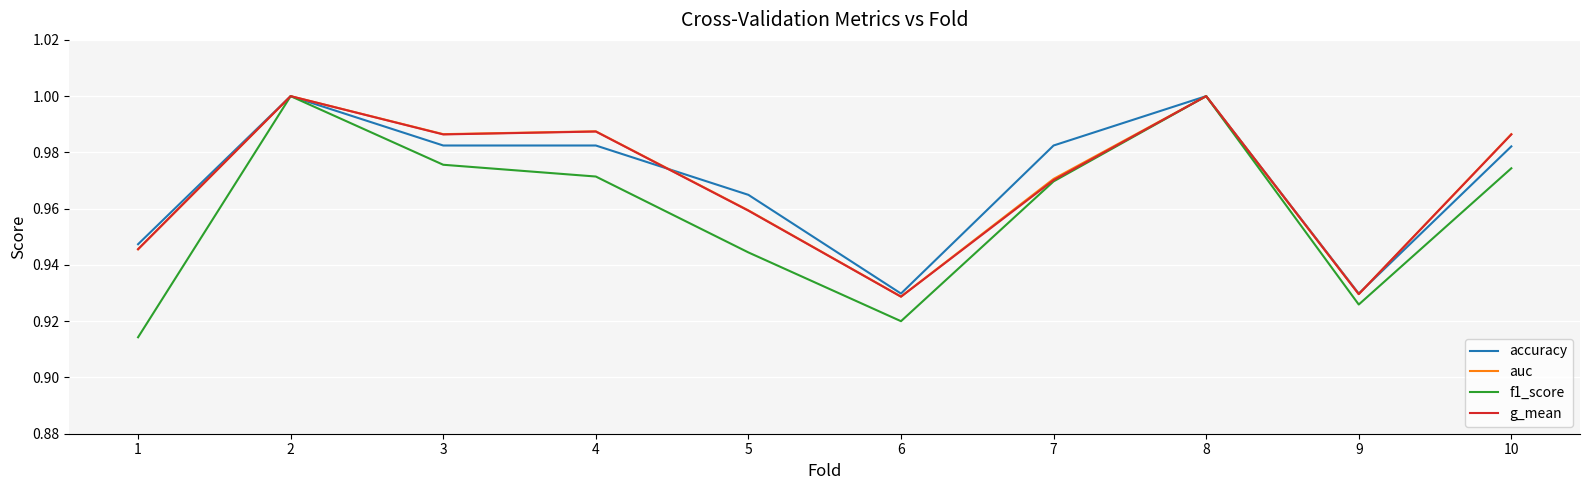

Does the chart display data point markers on the line(s)?

No